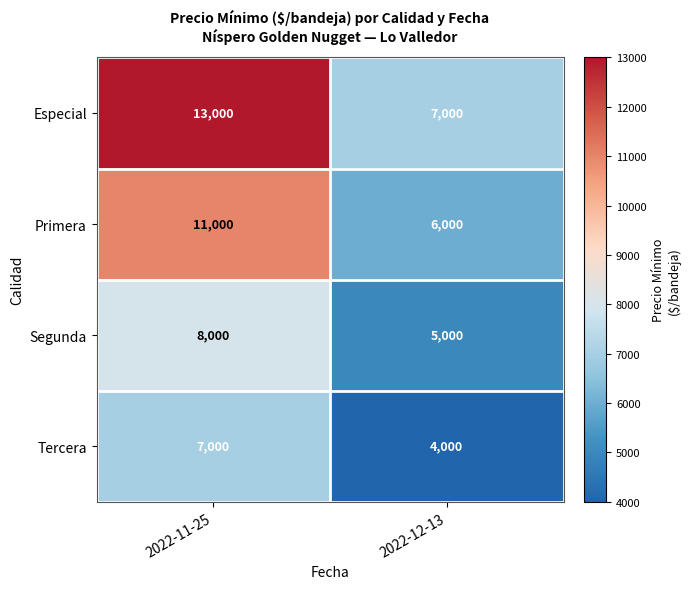

Which label corresponds to the smallest value in the chart?

2022-12-13